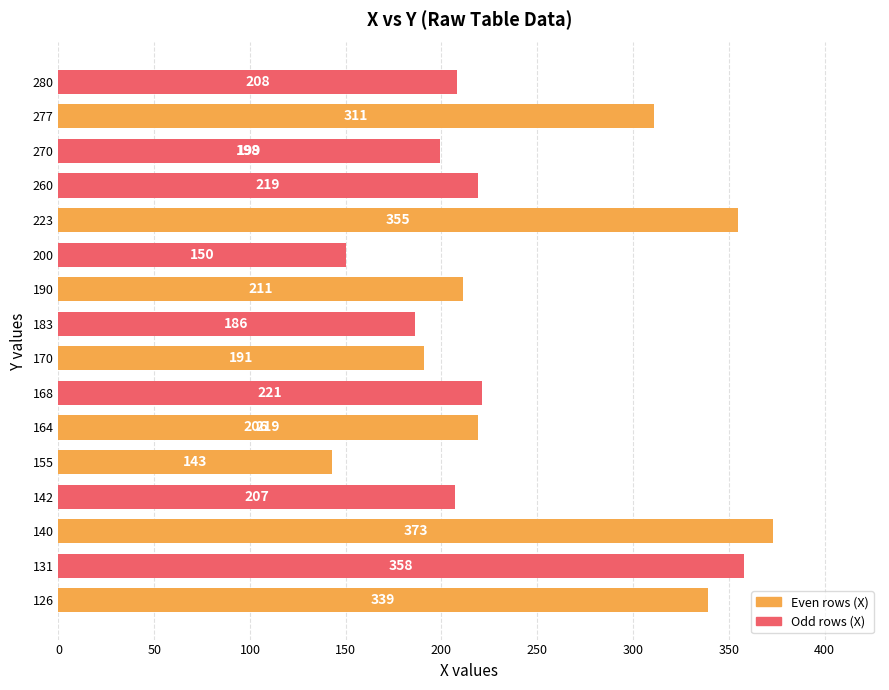

The chart shows a value of 131 at 170. True or false?

False